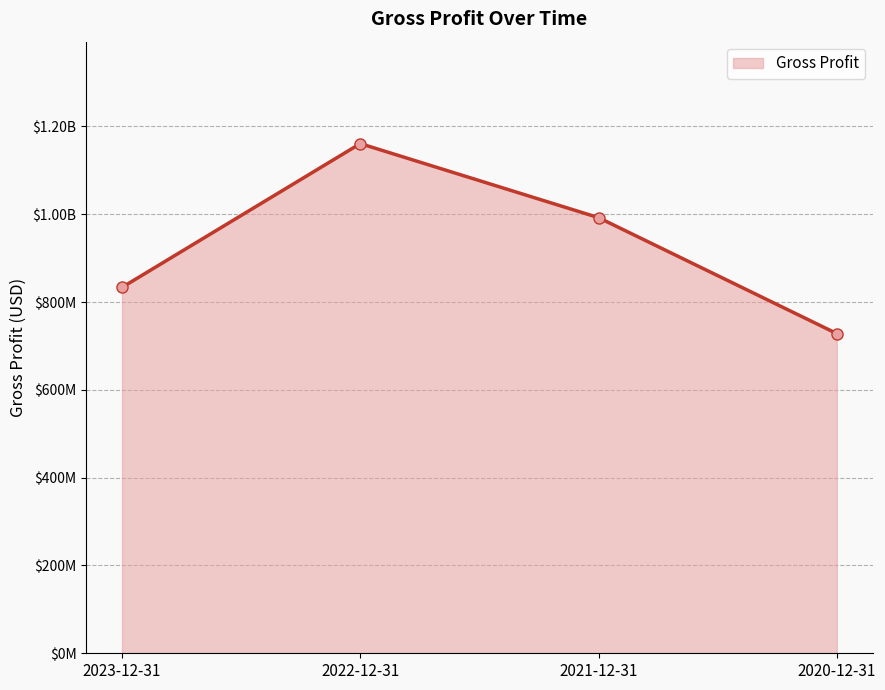

List the labels in order of value, smallest first.

2020-12-31, 2023-12-31, 2021-12-31, 2022-12-31